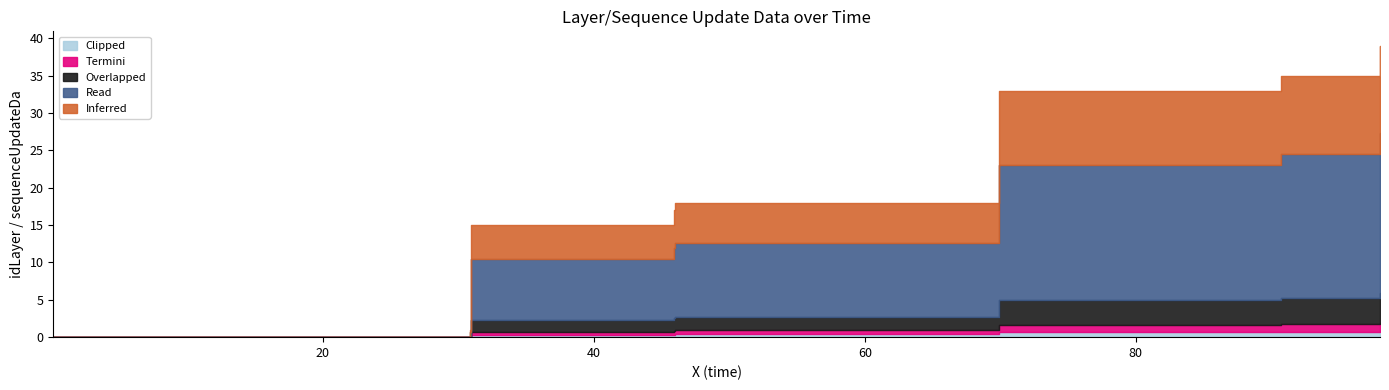

What is the sum of the x values at 7 and 26?

100.8